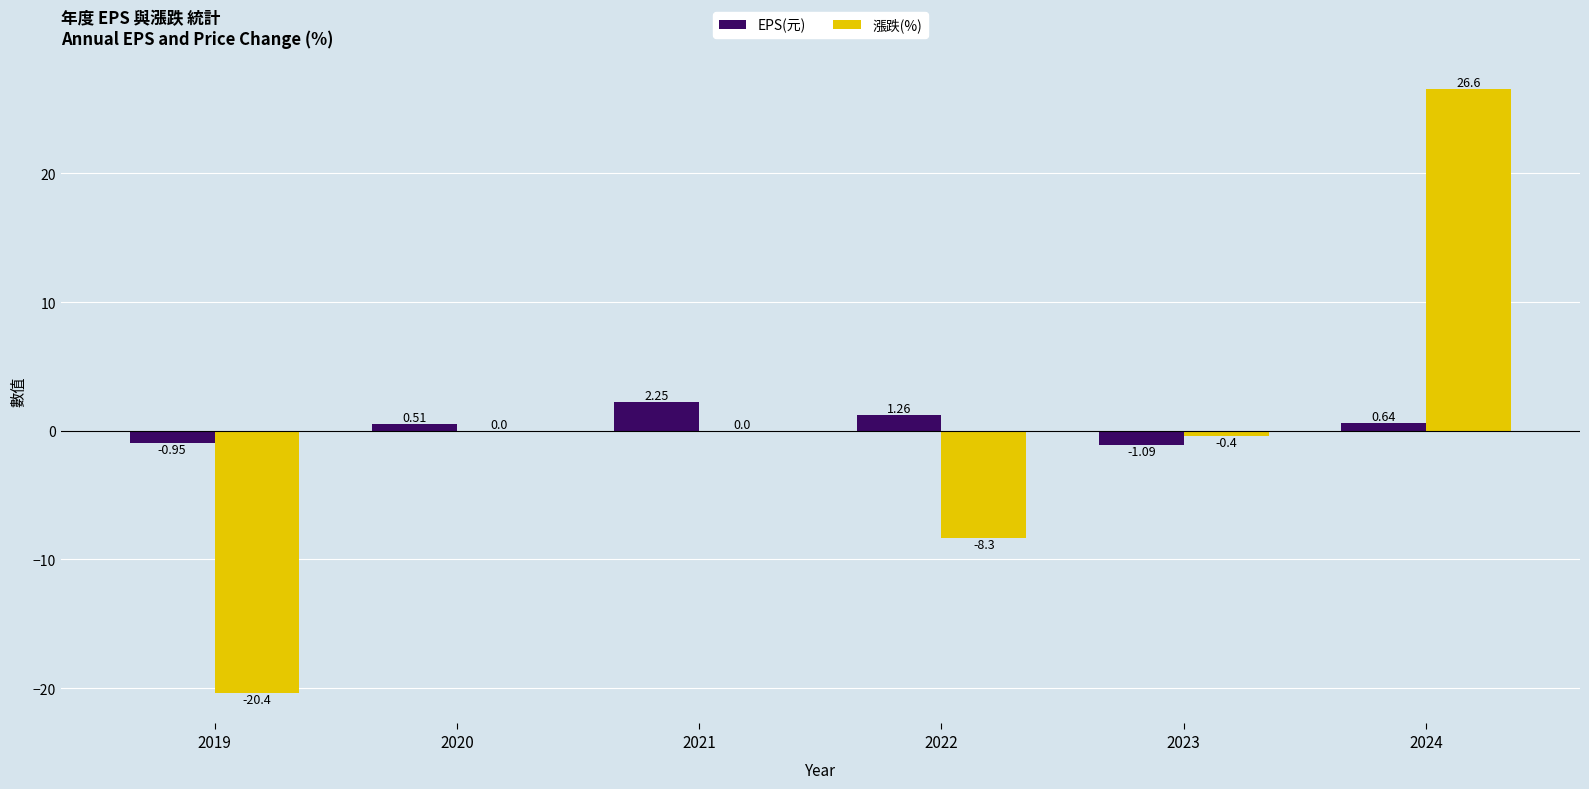

What is the sum of all EPS(元) values?

2.6